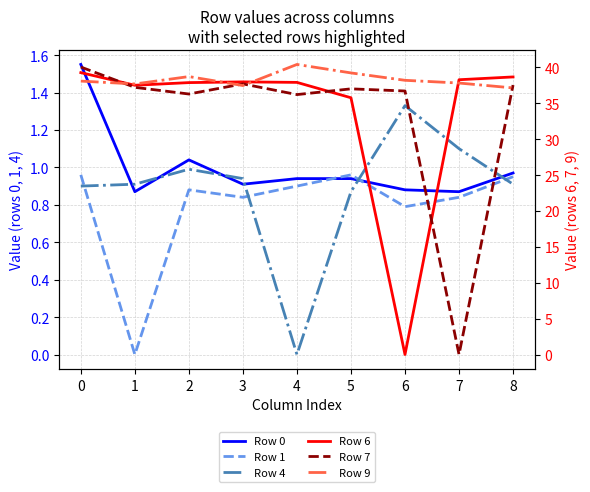

Where do Row 7 and Row 1 first cross each other?

6 and 7